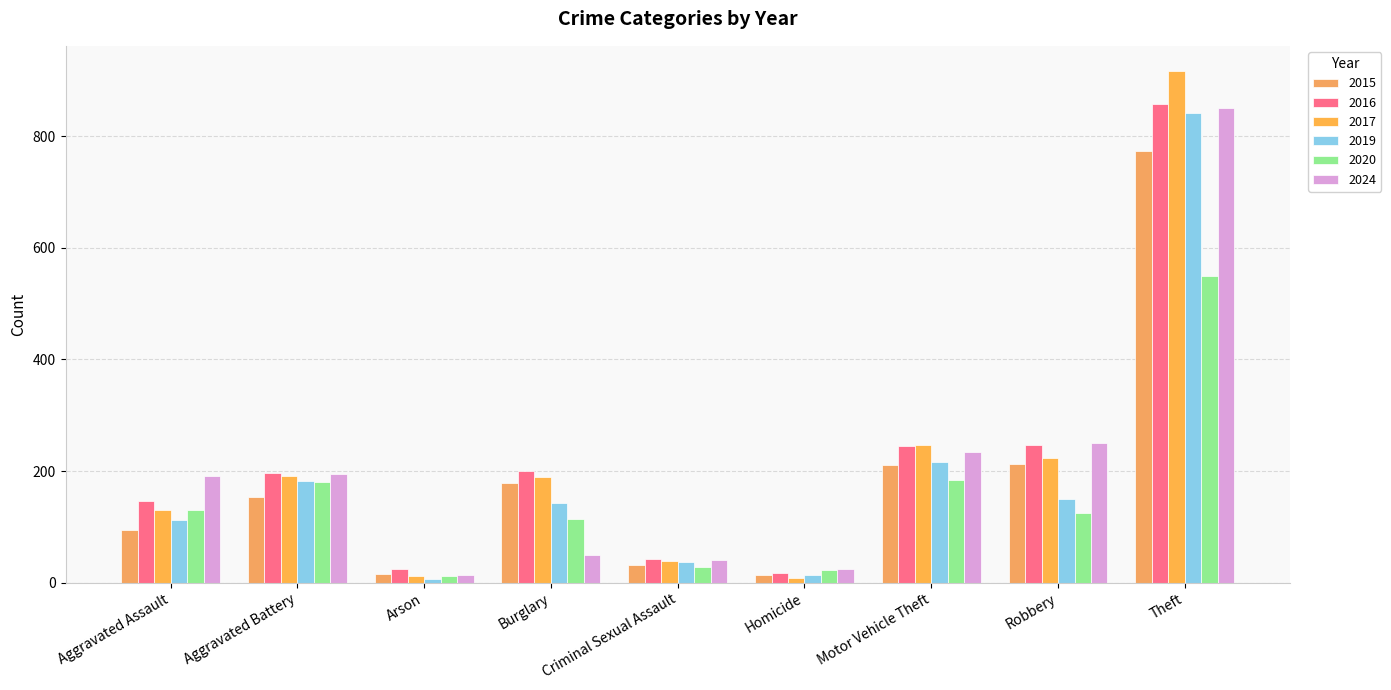

What is the difference between the maximum and minimum values in the 2015 series?

761